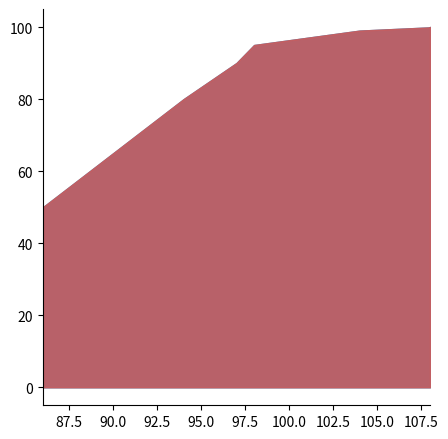

The chart shows a value of 19.9 at 94. True or false?

False